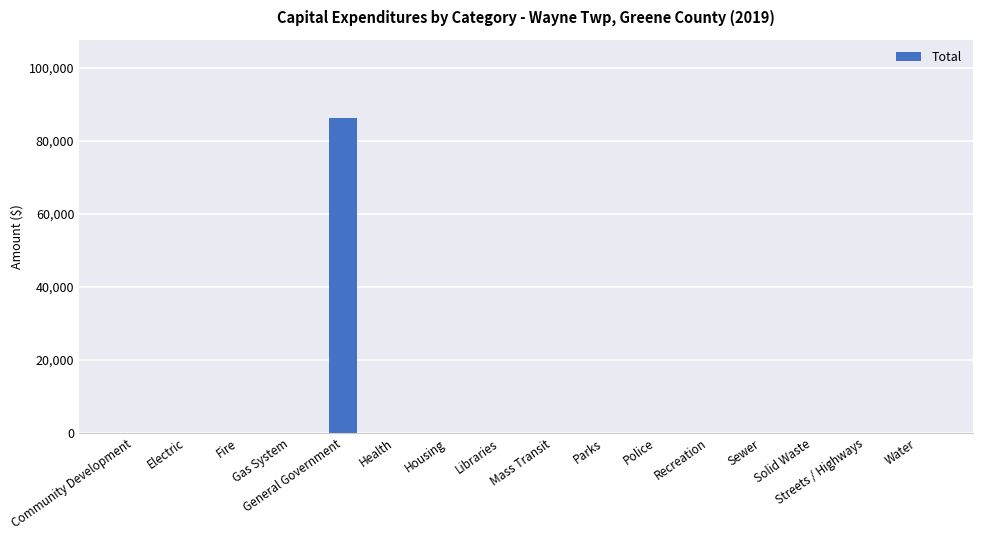

What is the greatest value displayed?

86162